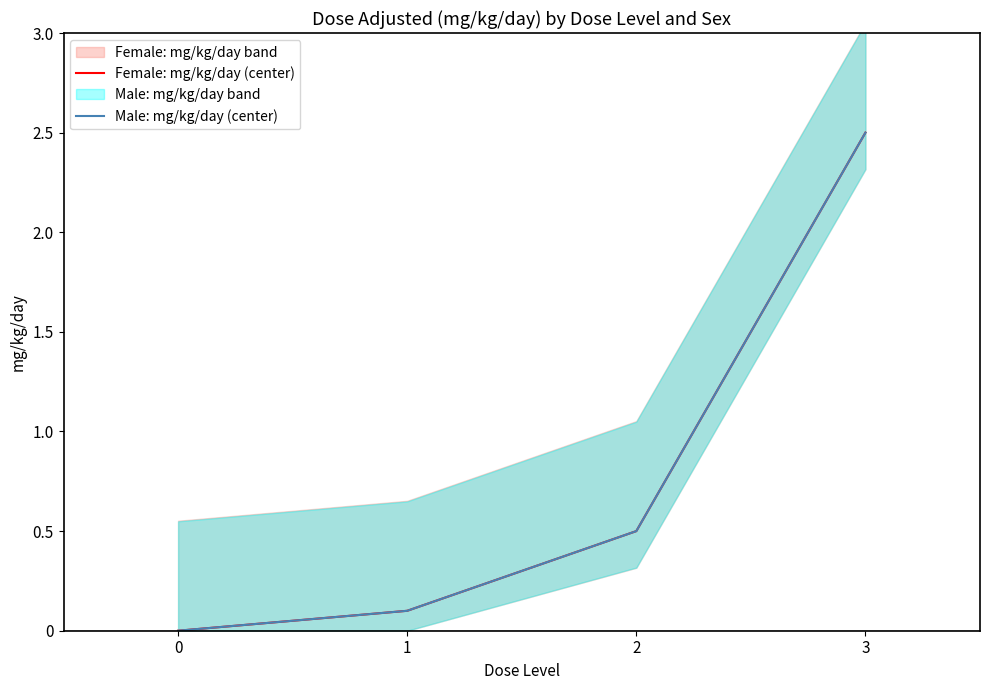

What is the sum of the Female: mg/kg/day (center) values at 2 and 1?

0.6